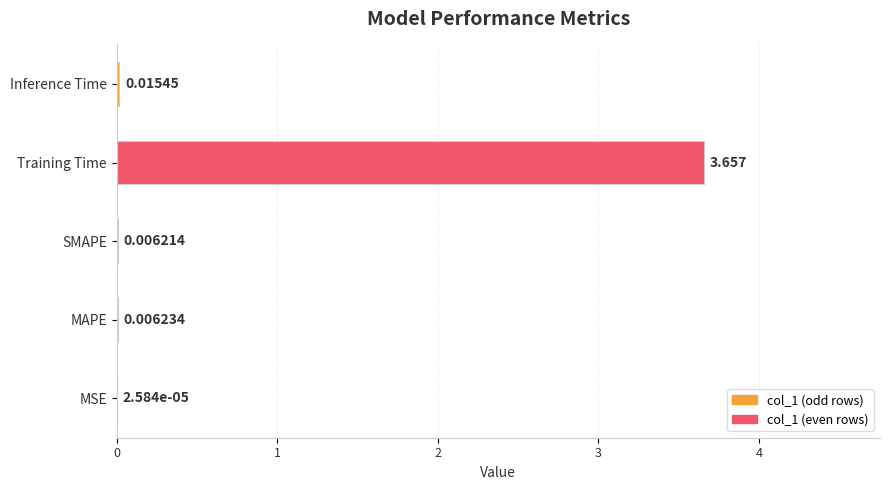

Where is the data nearest to the value 1?

Inference Time